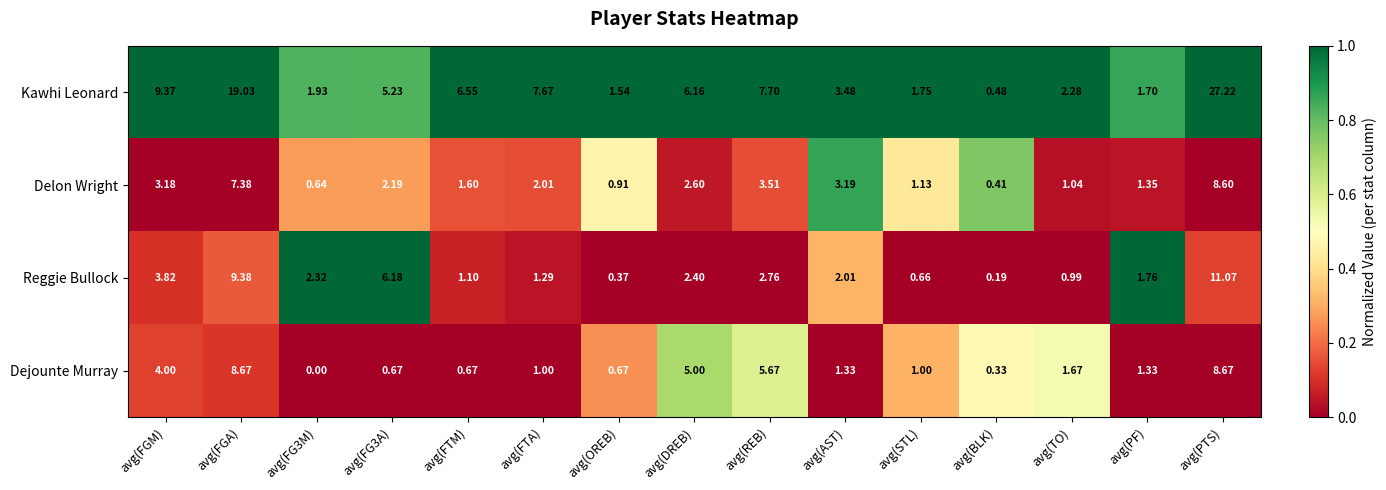

At avg(TO), list the series in order from smallest to largest.

Reggie Bullock, Delon Wright, Dejounte Murray, Kawhi Leonard